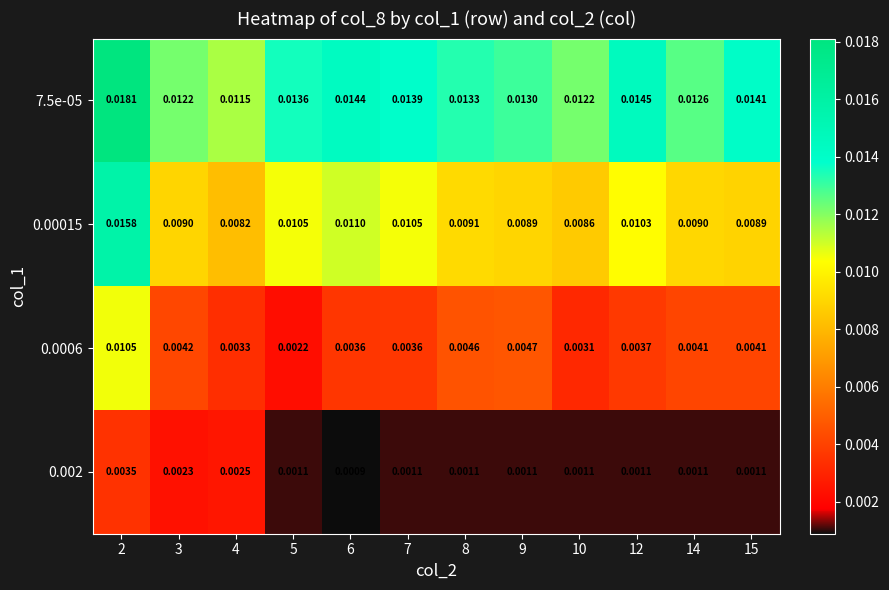

Is the value of 0.00015 at 12 greater than the value of 0.002 at 6?

Yes